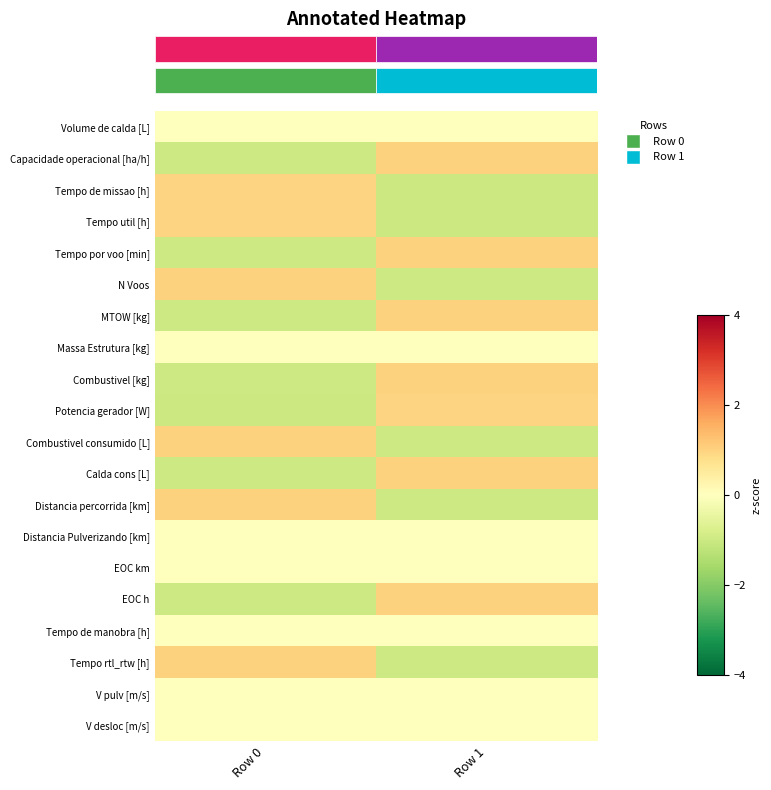

How many categories are shown in the chart?

2